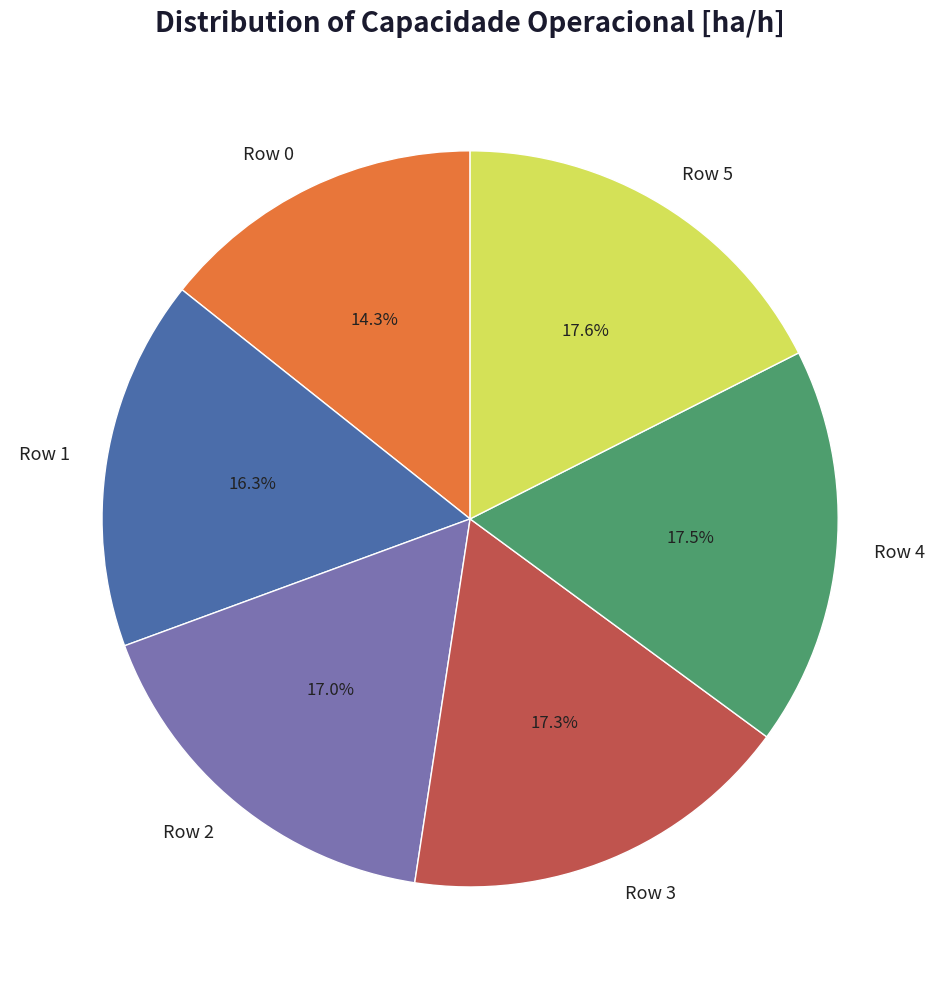

Is there a majority slice in this chart?

No